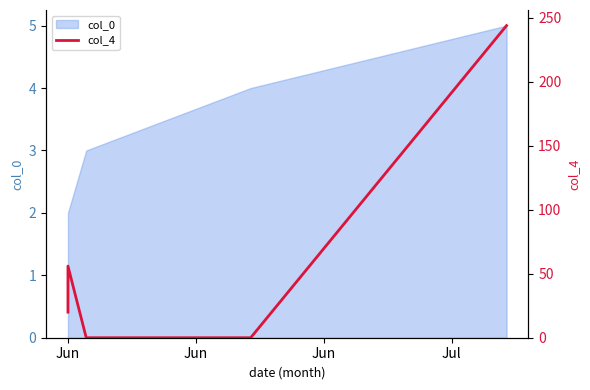

How many data points are above 20?

2